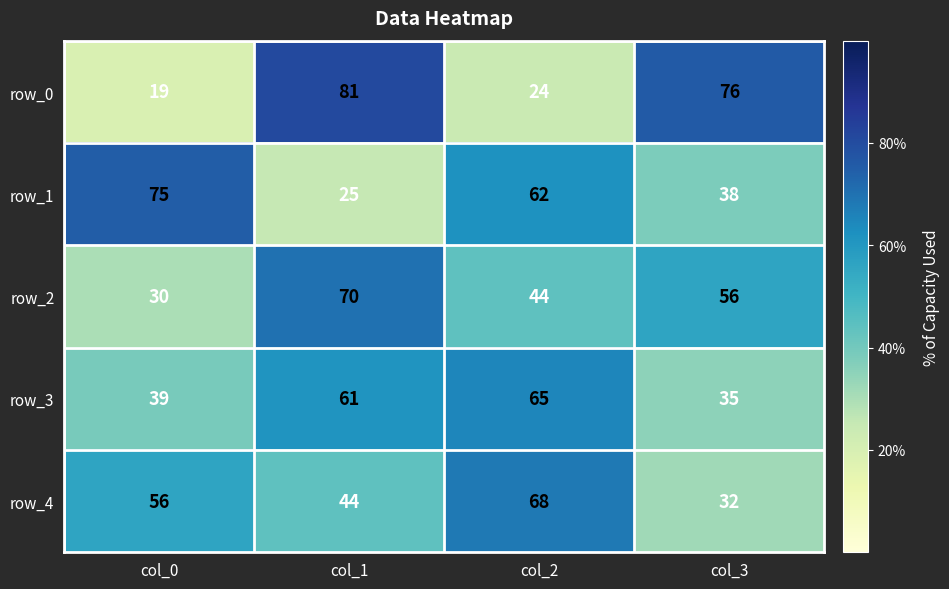

At how many categories does at least one series exceed 46?

4